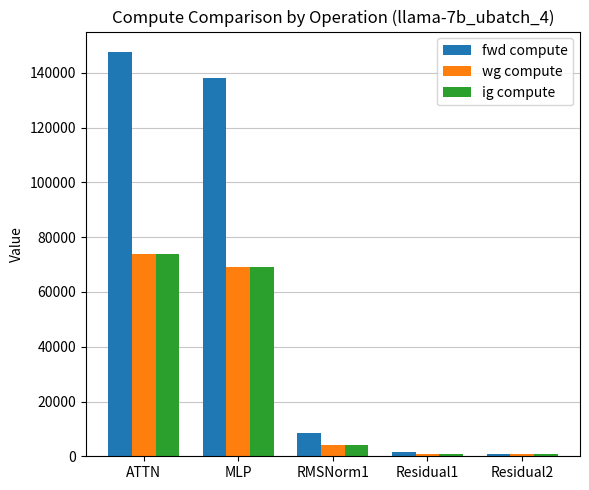

At which label is ig compute closest to 37358?

MLP